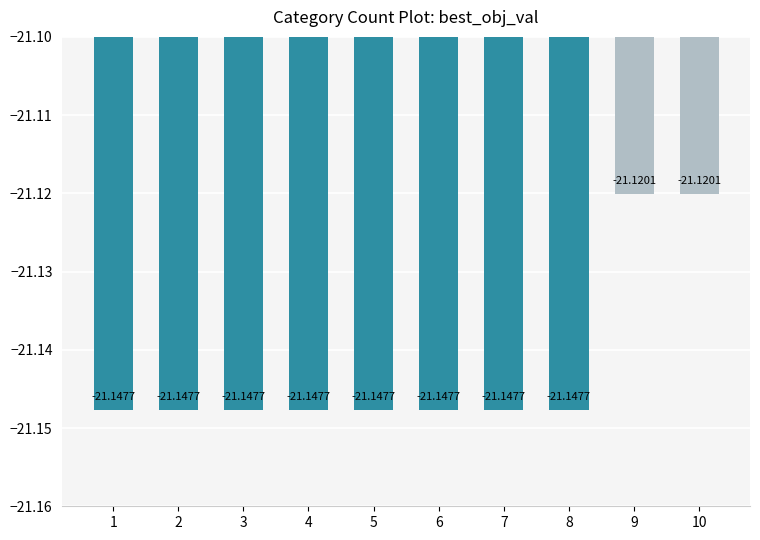

What is the average value?

-21.1